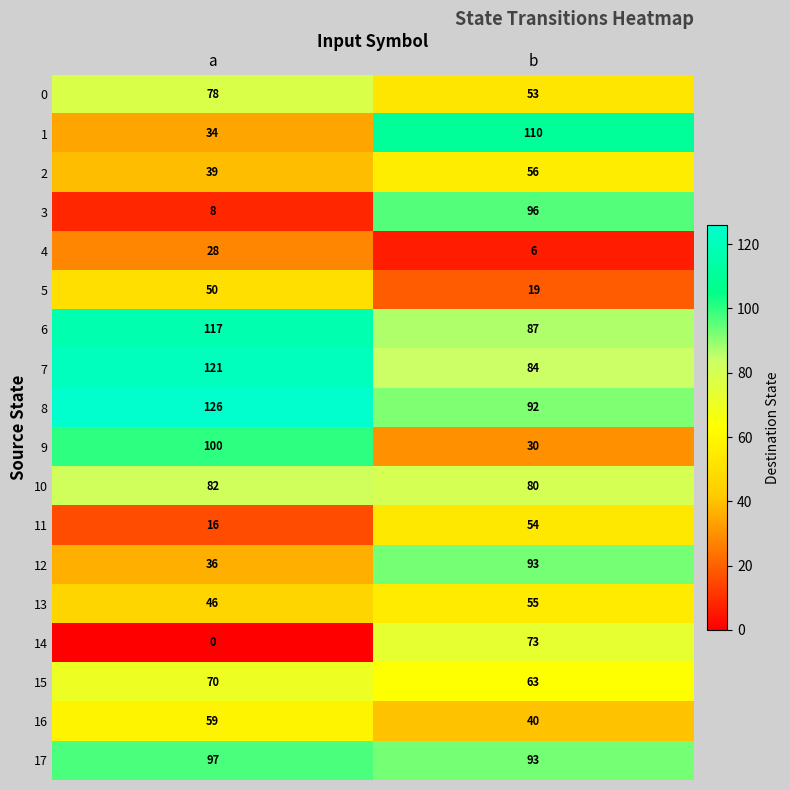

What is the approximate value of 15 at b?

63